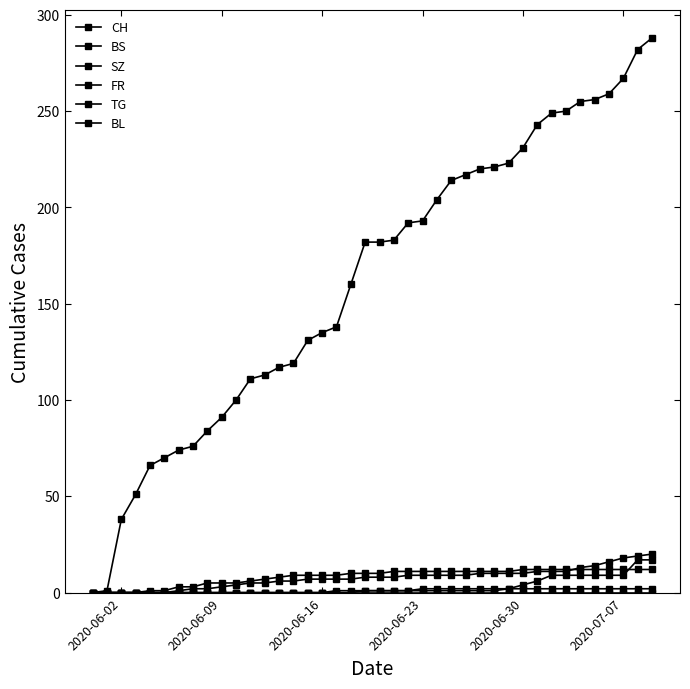

Which series has the largest total across all categories?

CH